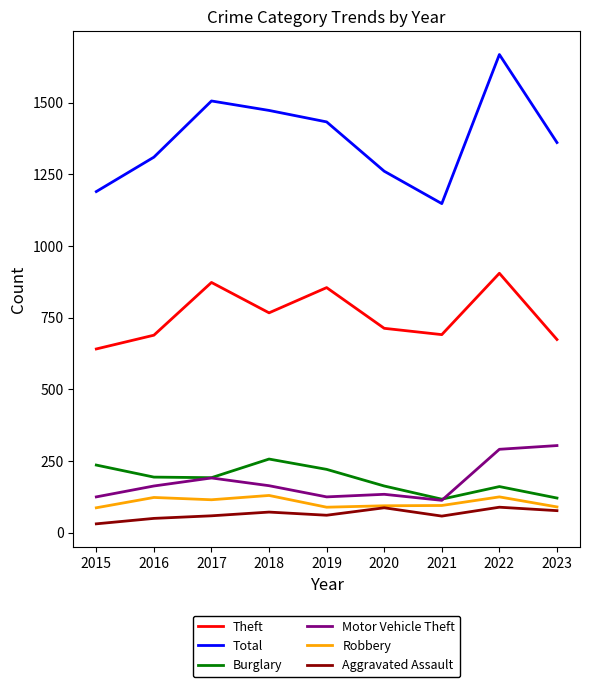

Which series has the largest range (max minus min)?

Total